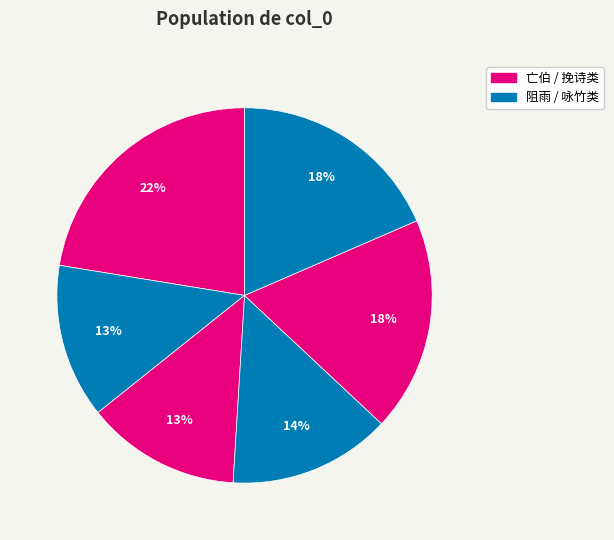

How many slices are in this pie chart?

6